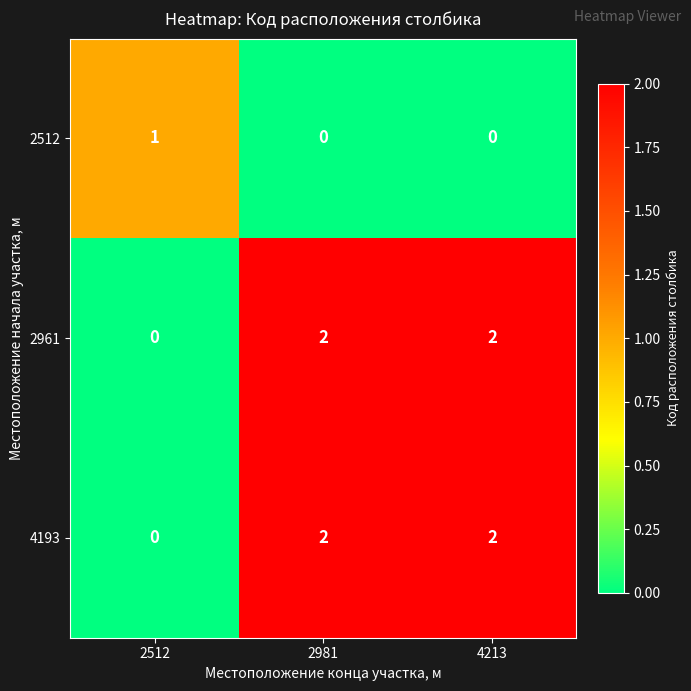

Reading left to right, extract all data points from this chart.

2512: 2512=1	2981=0	4213=0
2961: 2512=0	2981=2	4213=2
4193: 2512=0	2981=2	4213=2